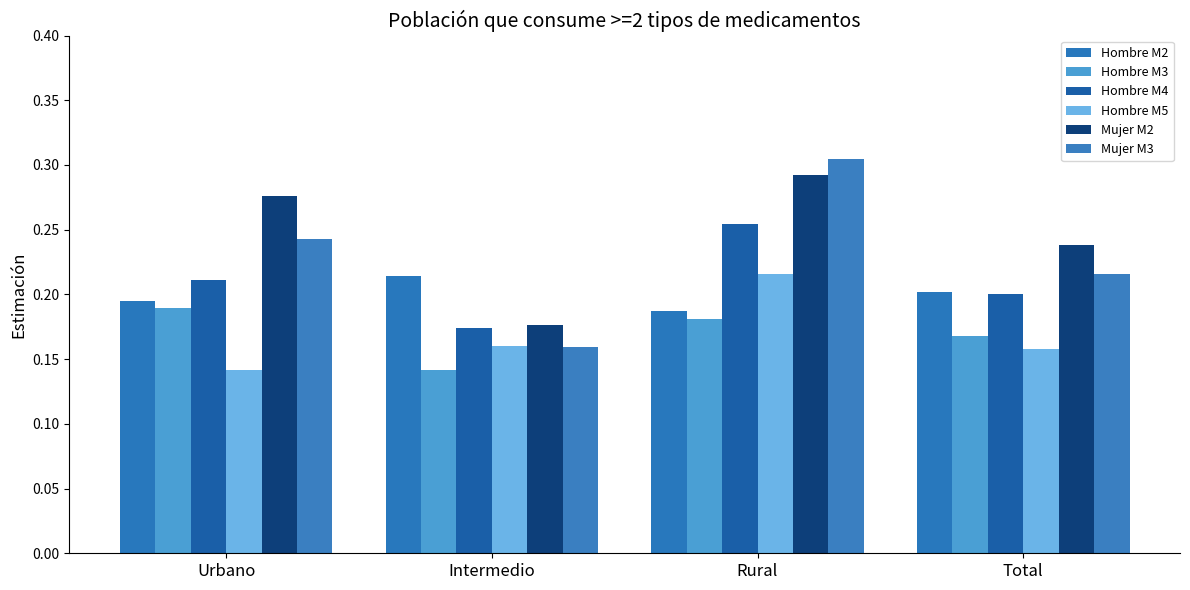

How many bars are there in each group?

6